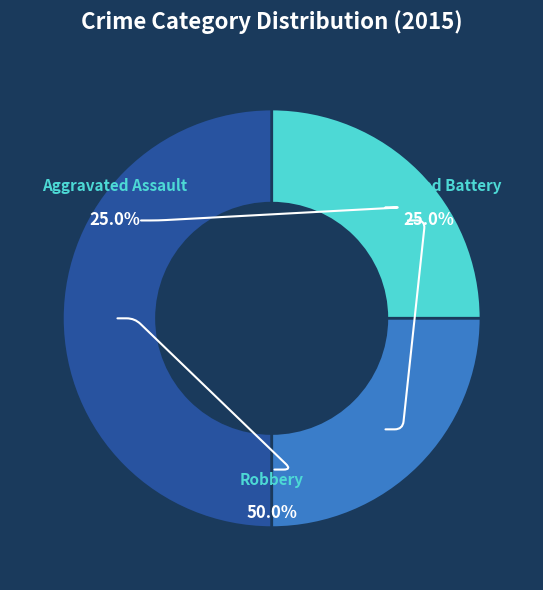

To the nearest percent, what is the combined percentage of Aggravated Assault and Aggravated Battery?

50%